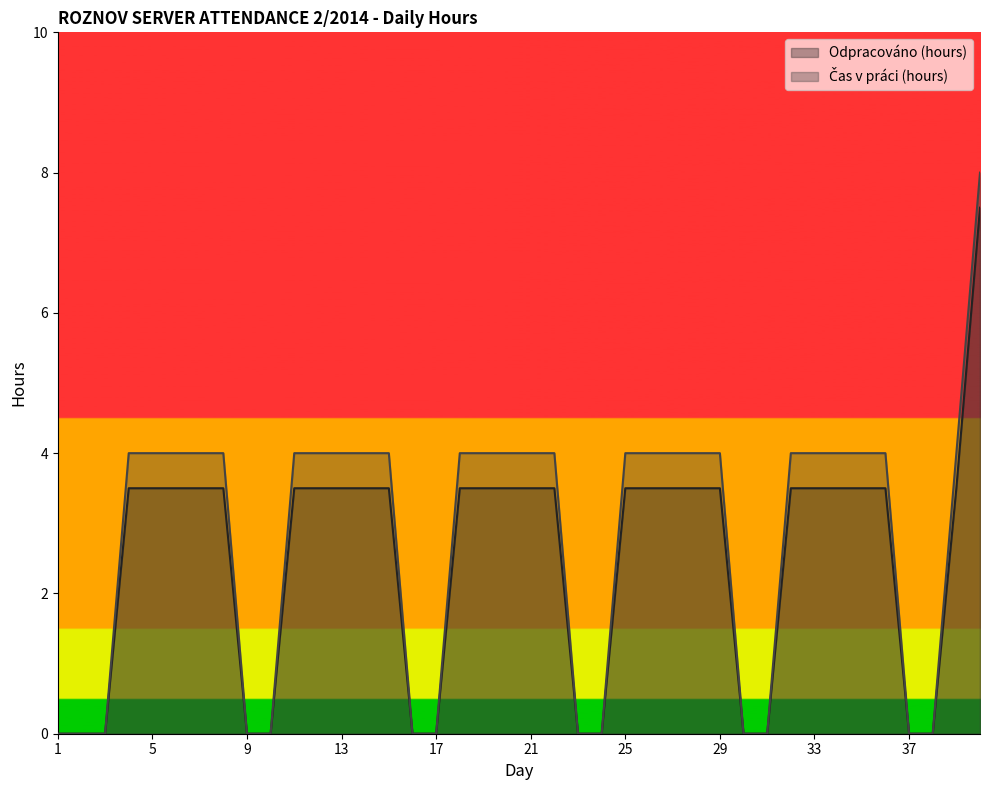

True or false: Čas v práci (hours) and Odpracováno (hours) intersect in this chart.

False